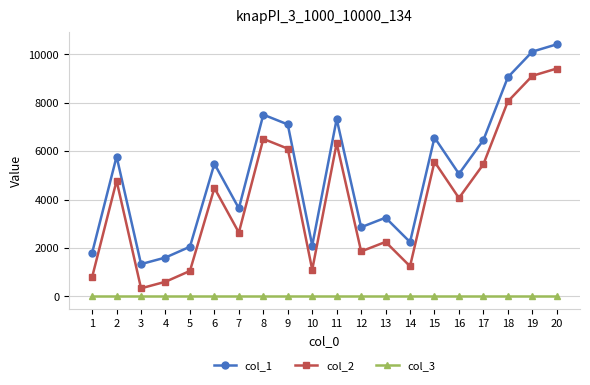

List the series in order of their overall mean, highest first.

col_1, col_2, col_3